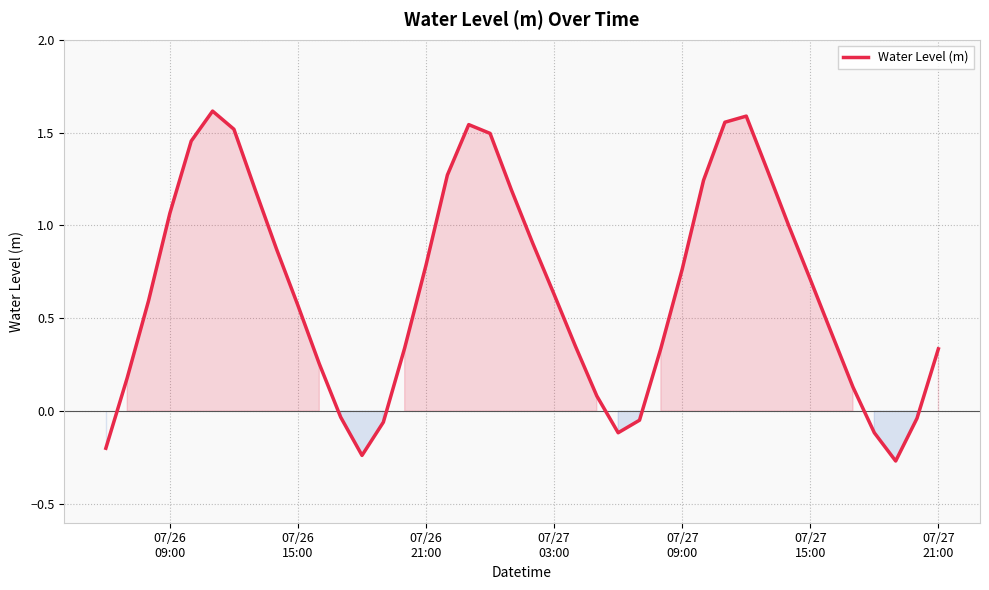

What is the difference between the maximum and minimum values?

1.9